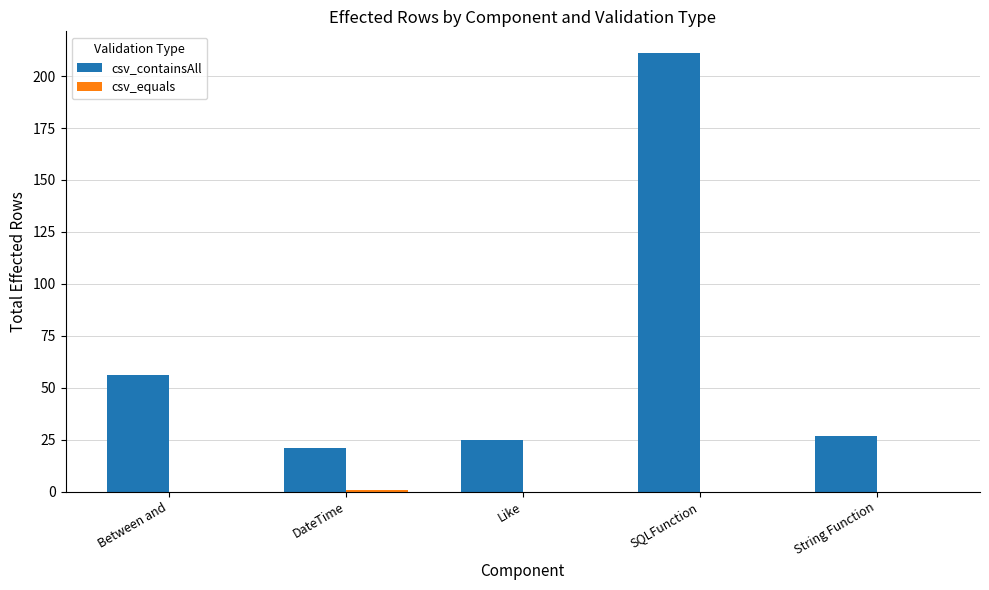

What is the greatest value displayed?

211